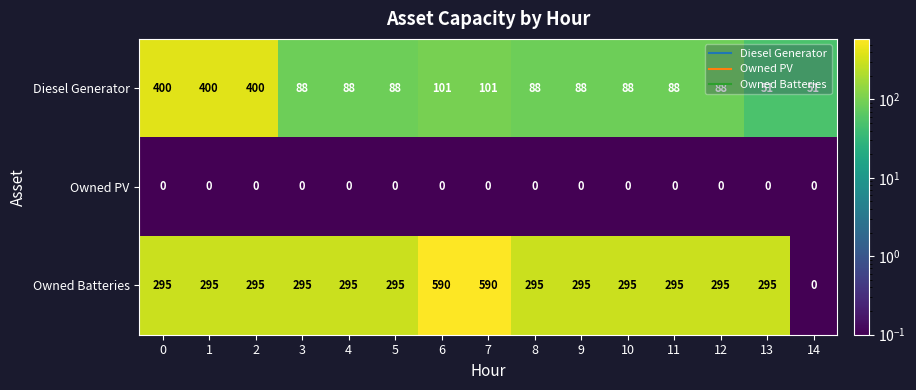

Rank the series at 13 from lowest to highest value.

Owned PV, Diesel Generator, Owned Batteries